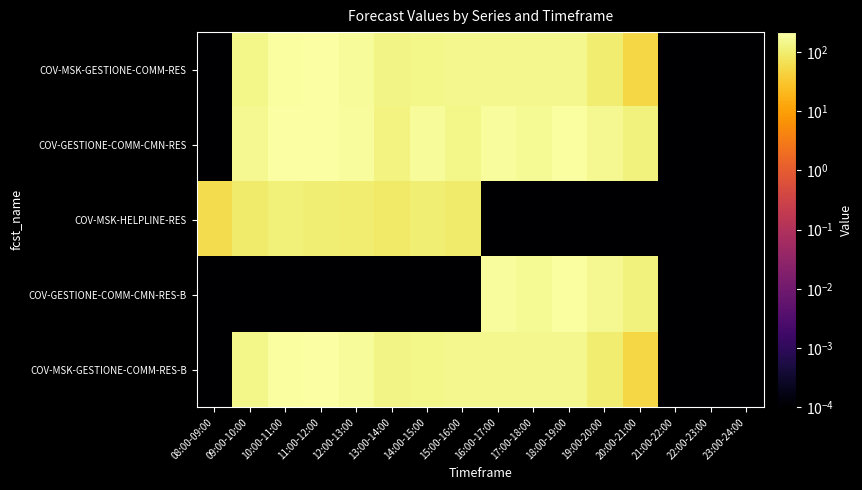

Rank the series at 15:00-16:00 from highest to lowest value.

COV-MSK-GESTIONE-COMM-RES, COV-MSK-GESTIONE-COMM-RES-B, COV-GESTIONE-COMM-CMN-RES, COV-MSK-HELPLINE-RES, COV-GESTIONE-COMM-CMN-RES-B